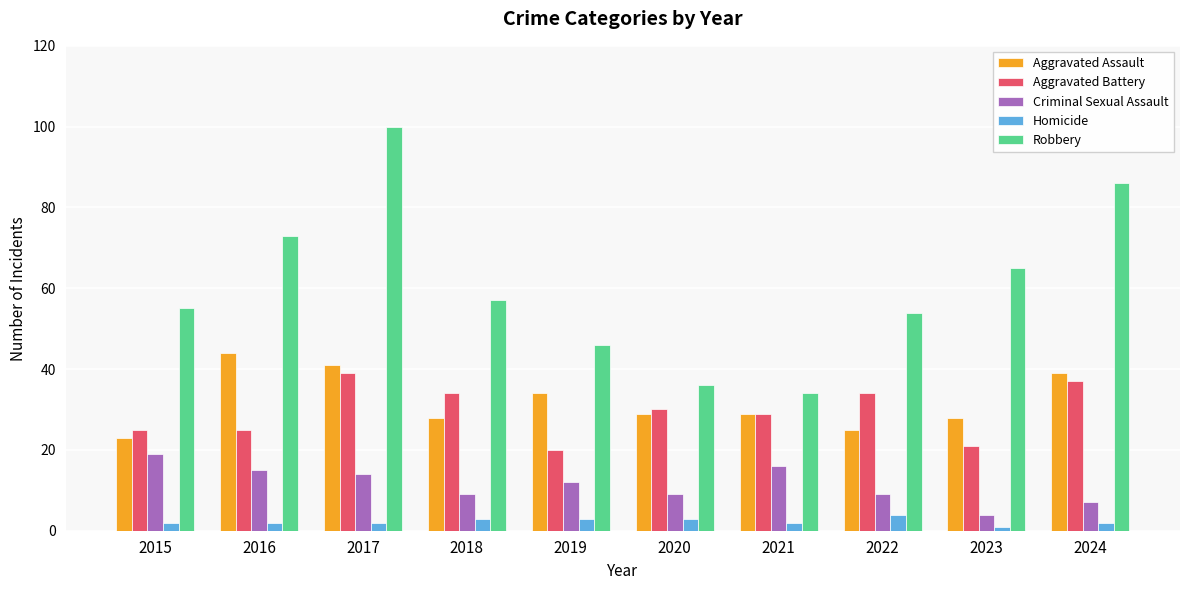

What is the spread (max minus min) of values at 2022?

50